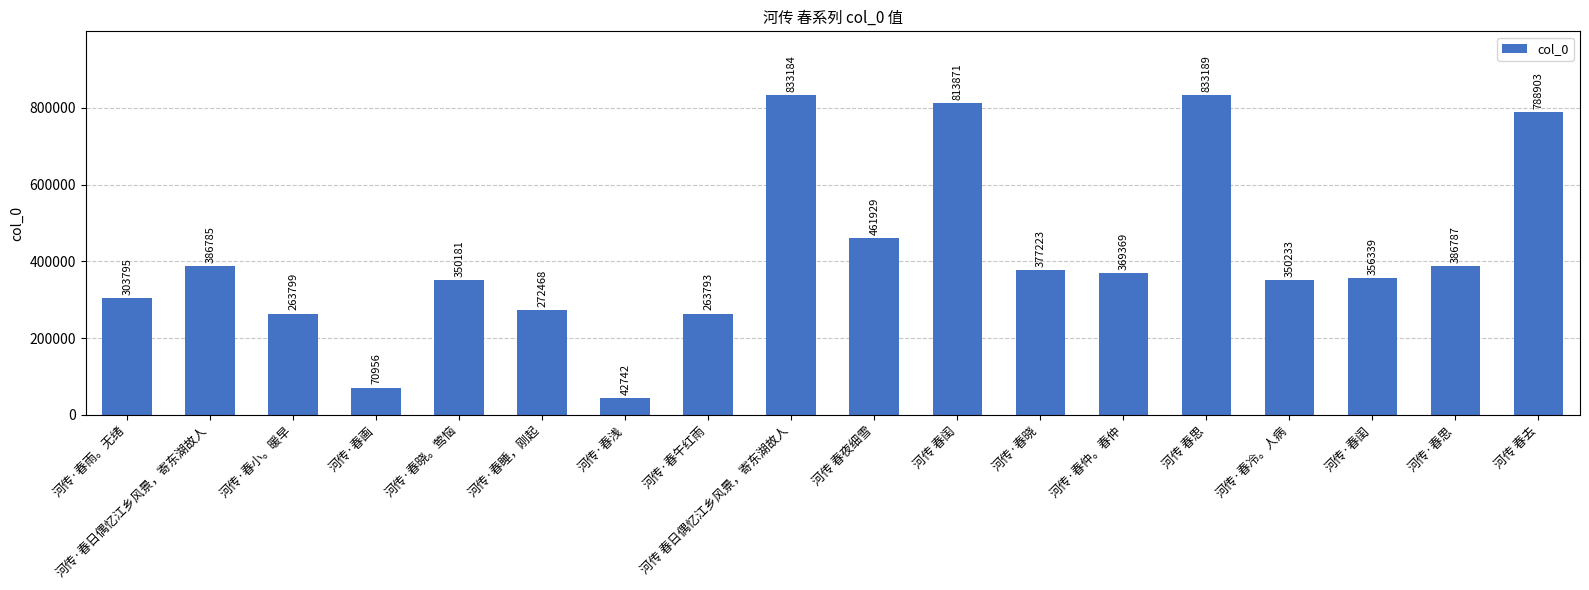

Reading left to right, list all the values displayed in this chart.

河传·春雨。无绪=303795	河传·春日偶忆江乡风景，寄东湖故人=386785	河传·春小。暖早=263799	河传·春画=70956	河传·春晓。莺恼=350181	河传·春睡，刚起=272468	河传·春浅=42742	河传·春午红雨=263793	河传 春日偶忆江乡风景，寄东湖故人=833184	河传 春夜细雪=461929	河传 春闺=813871	河传·春晓=377223	河传·春仲。春仲=369369	河传 春思=833189	河传·春冷。人病=350233	河传·春闺=356339	河传·春思=386787	河传 春去=788903